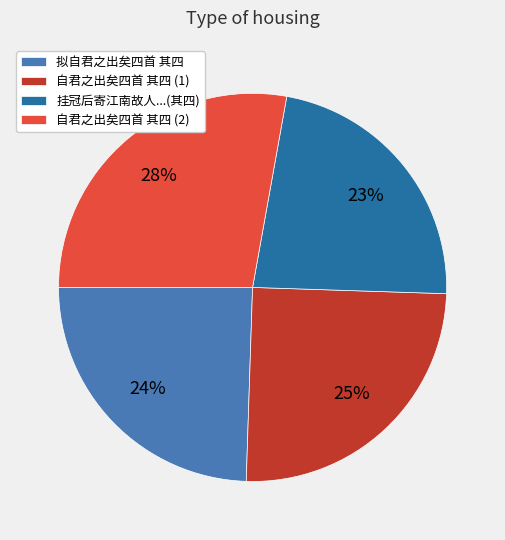

Which category has the smallest portion of the pie?

挂冠后寄江南故人...(其四)